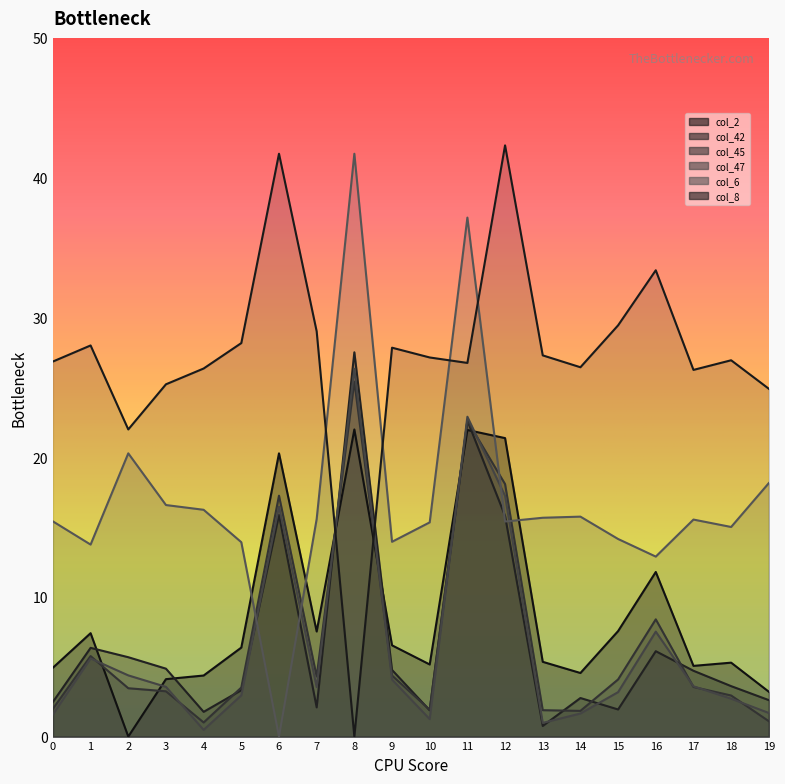

The value of col_42 at 1 is 6.3. True or false?

True